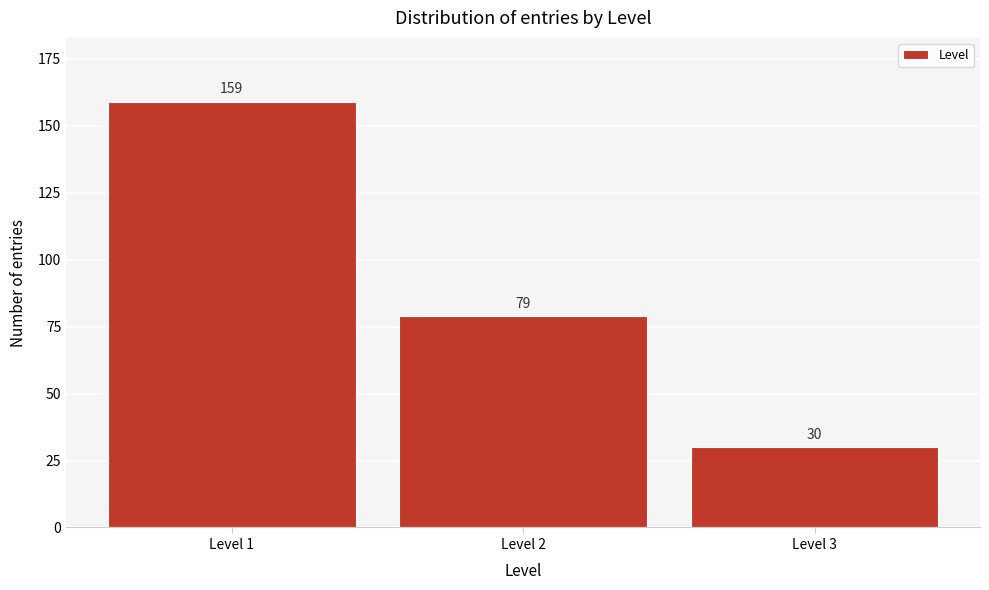

Which range on the x-axis has the tallest bar?

0.5 to 1.5